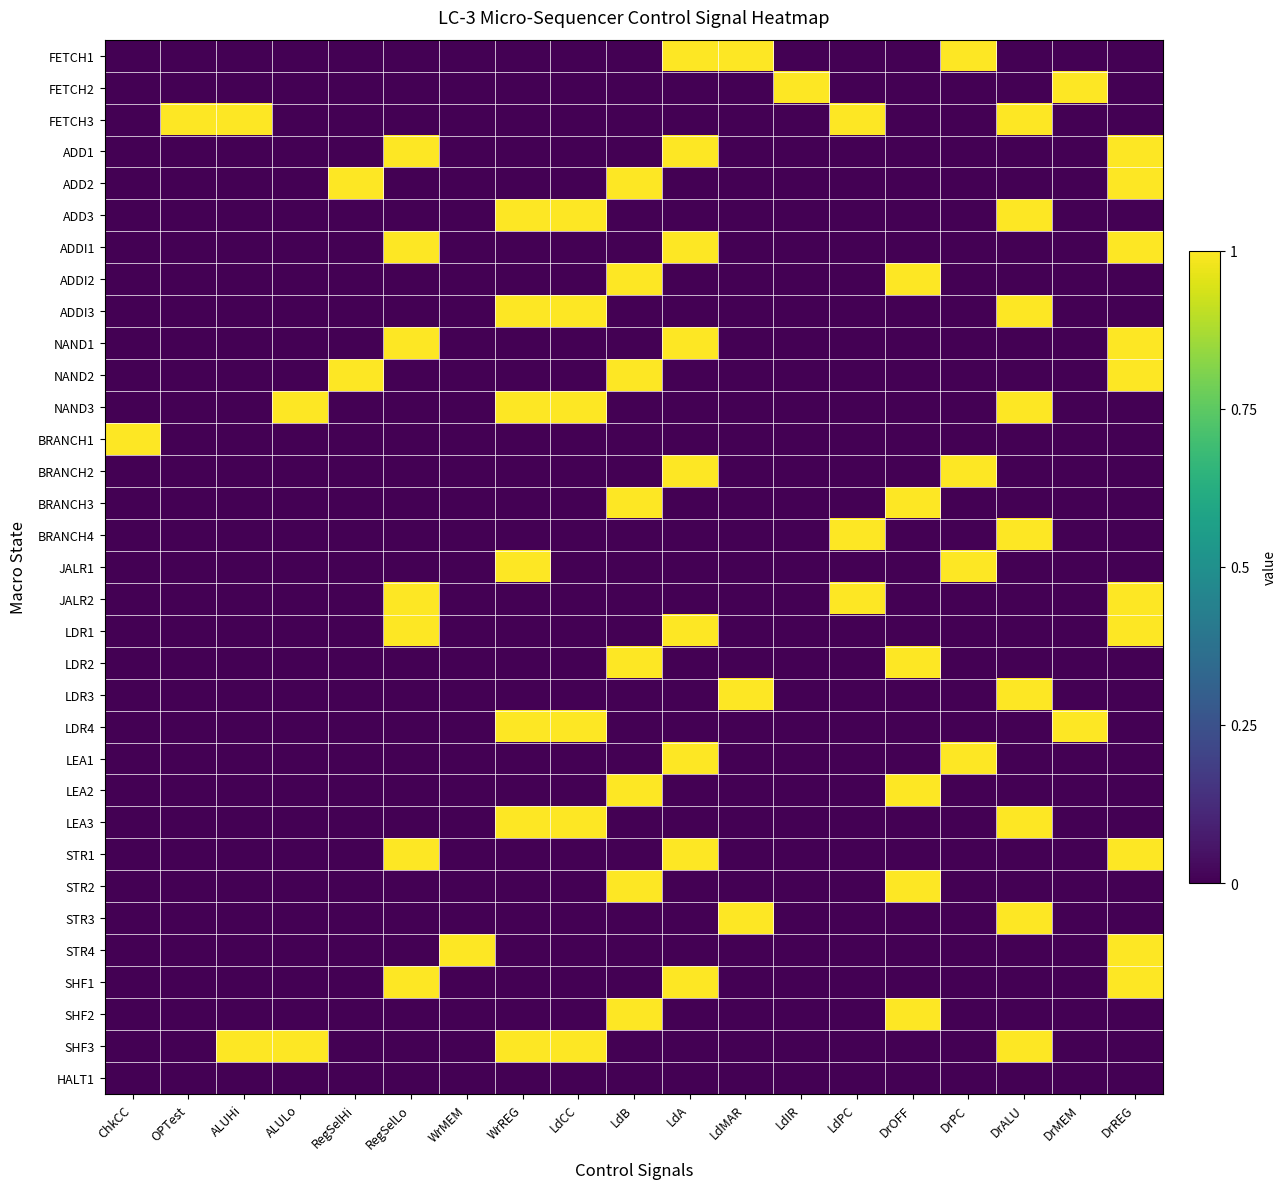

At which category is the sum across all series the highest?

DrREG